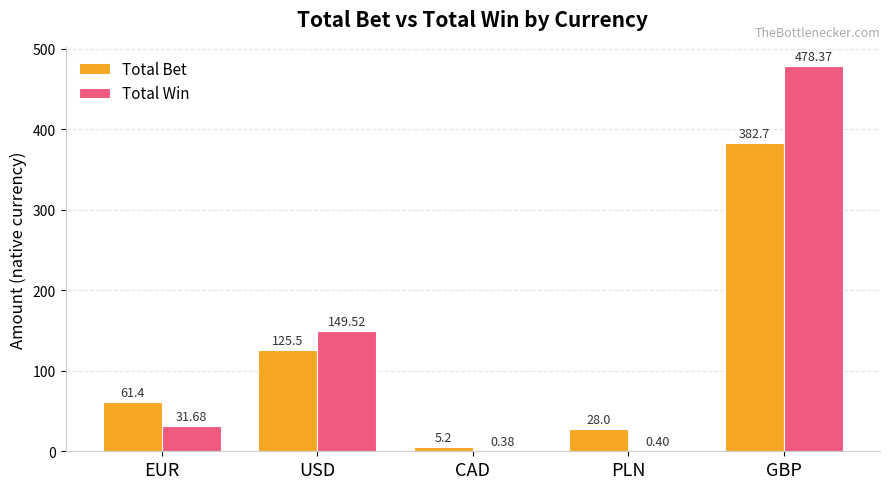

Read the Total Win value at PLN.

0.4